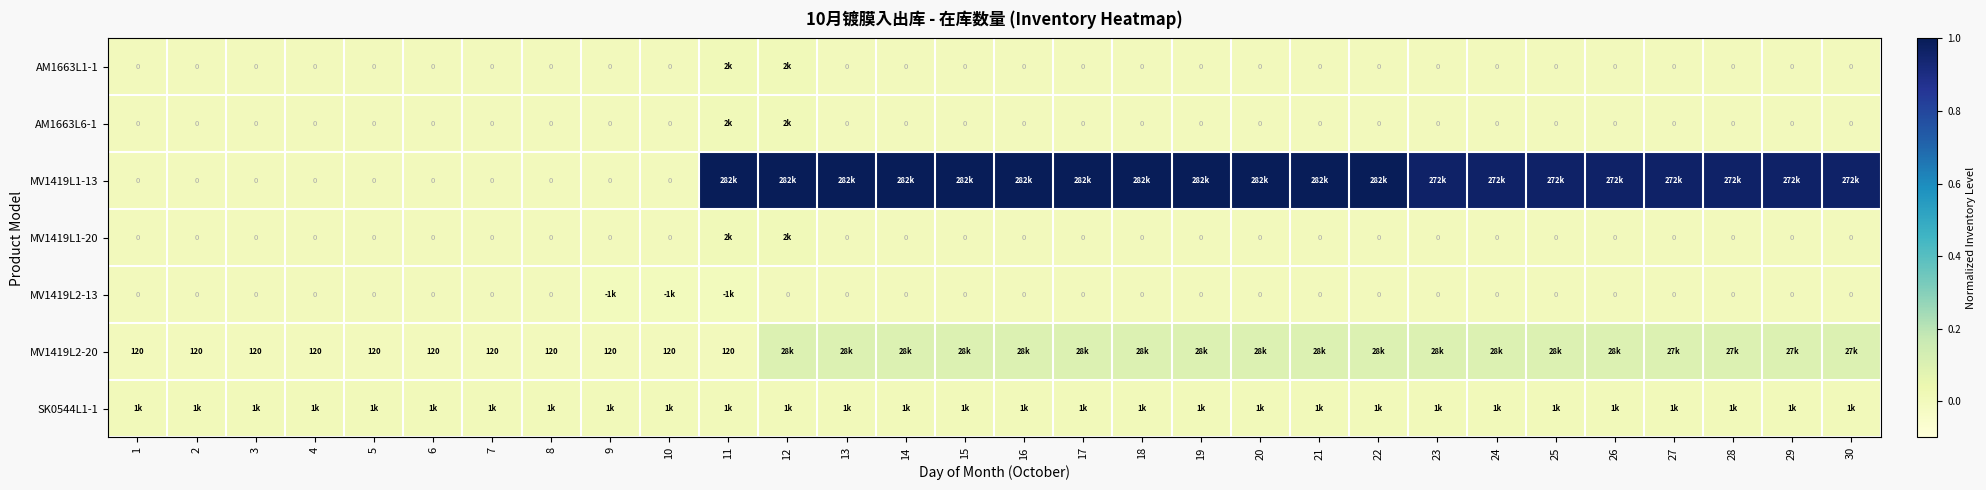

Count the number of categories in the chart.

30